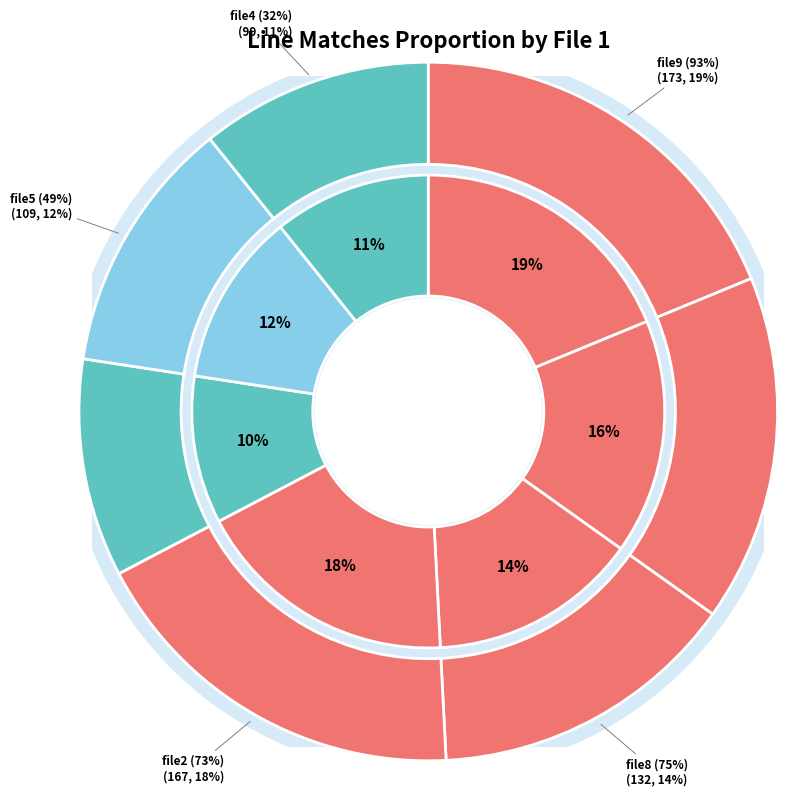

Which category has the biggest portion of the pie?

file9 (93%)